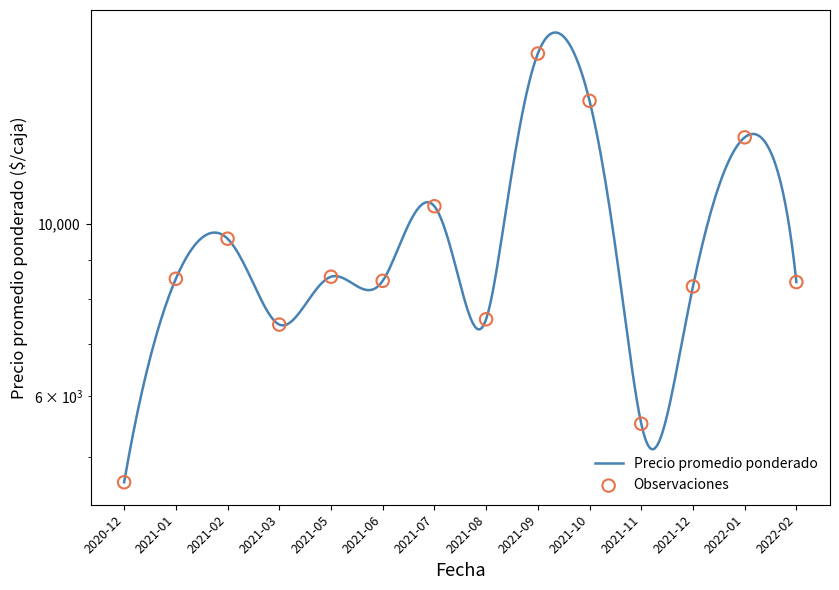

Which has a higher value, 2021-02 or 2021-11?

2021-02